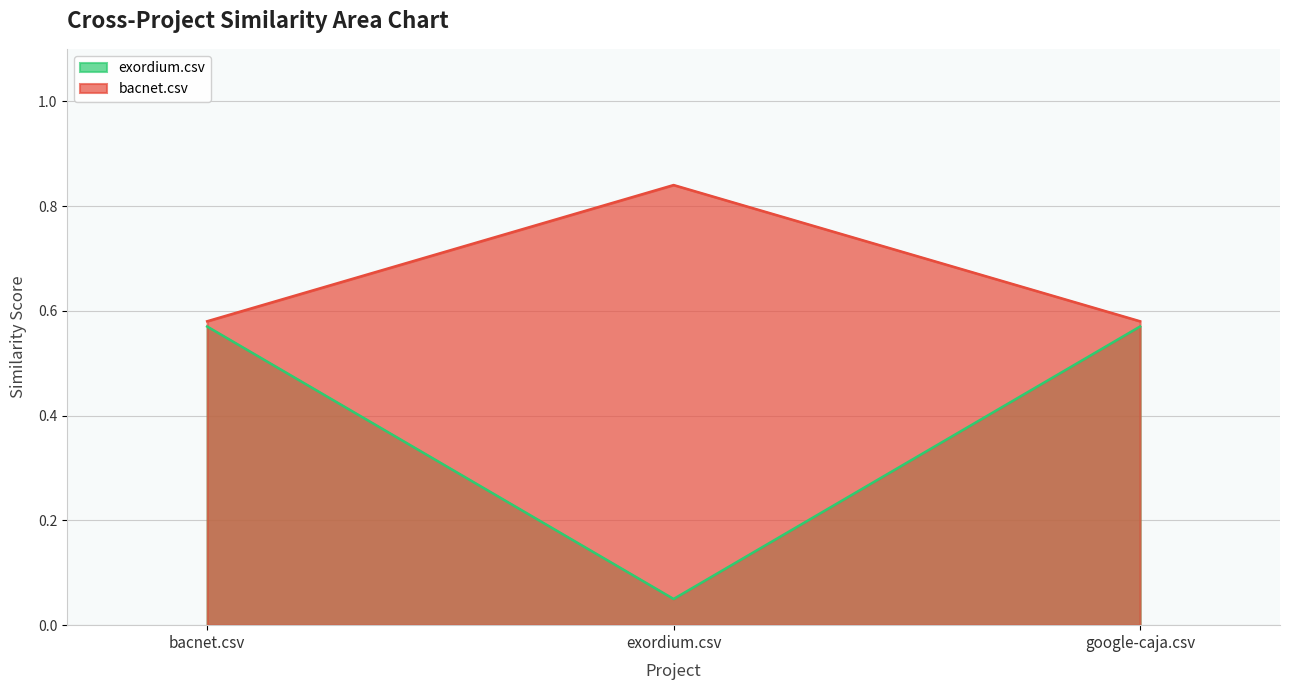

Reading left to right, what are all the values shown in this chart?

exordium.csv: bacnet.csv=0.6	exordium.csv=0.1	google-caja.csv=0.6
bacnet.csv: bacnet.csv=0.6	exordium.csv=0.8	google-caja.csv=0.6